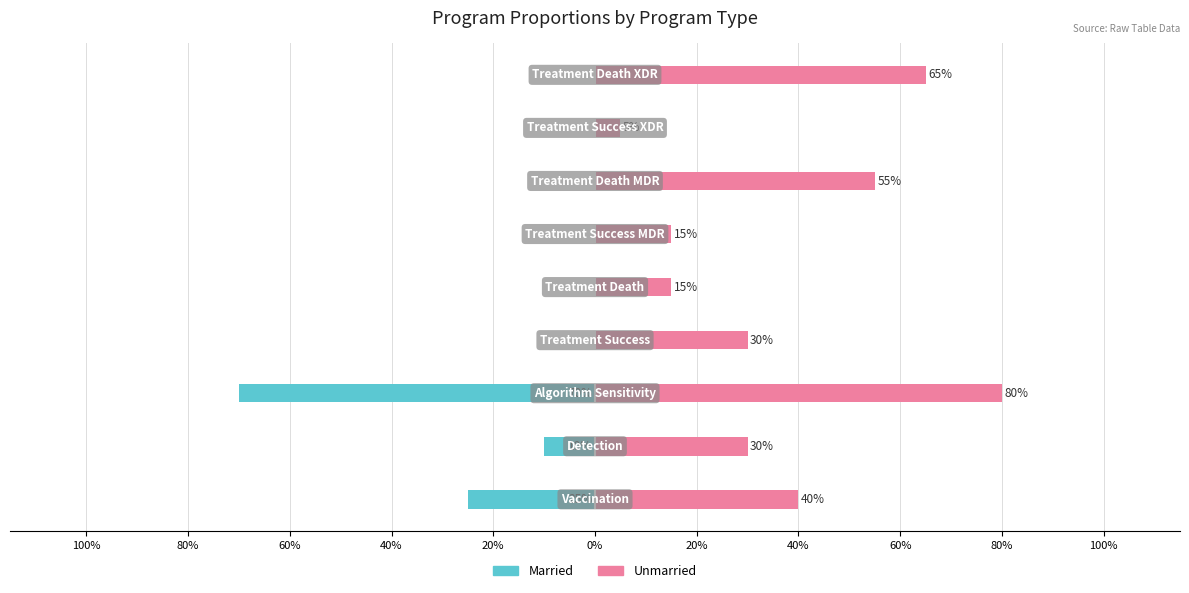

What is the sum of all Married values?

-105